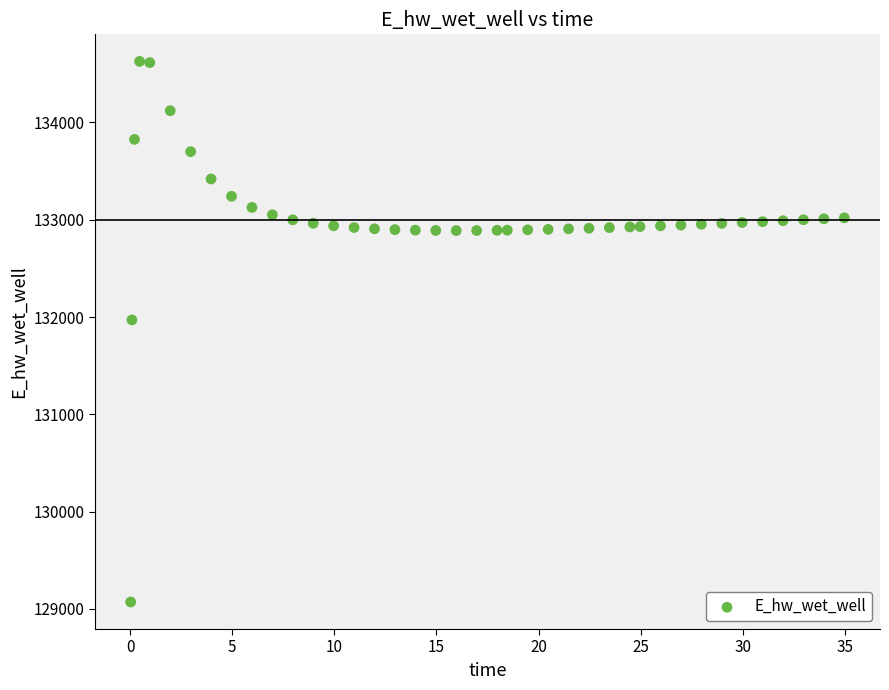

What is the range of Y values (max minus min)?

5557.7